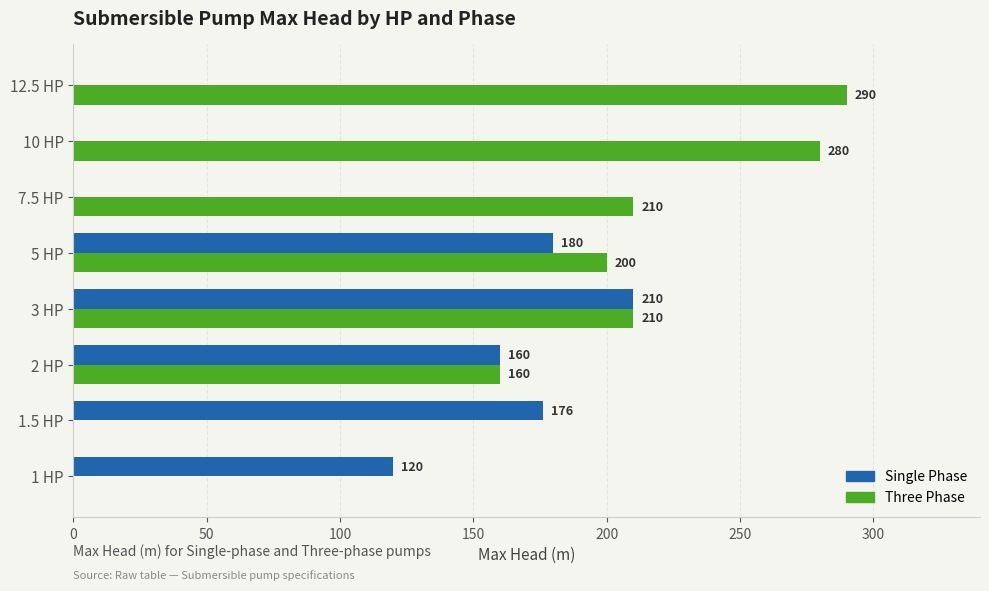

True or false: Three Phase has a value of 160 at 2 HP.

True